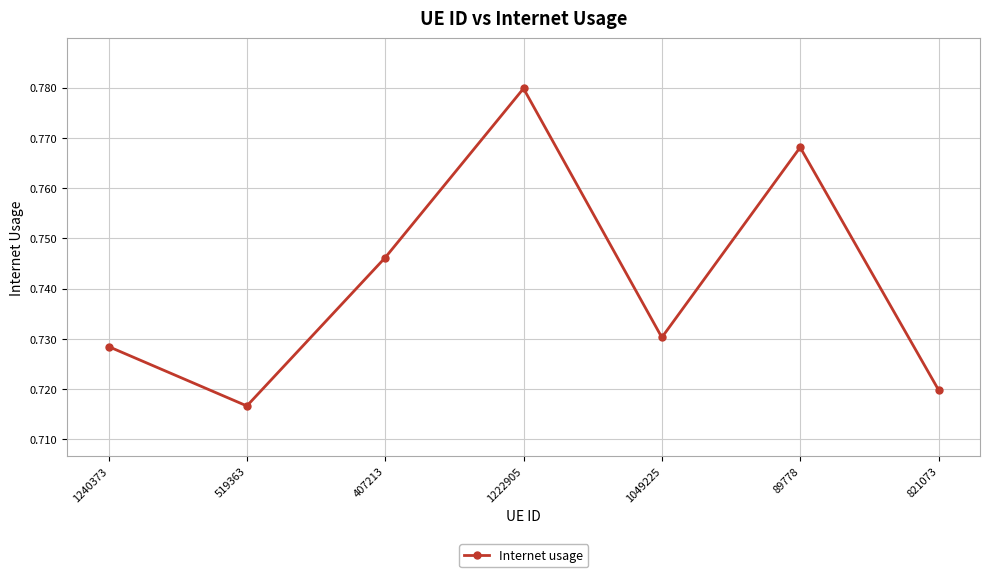

List the labels in order of value, largest first.

1222905, 89778, 407213, 1049225, 1240373, 821073, 519363